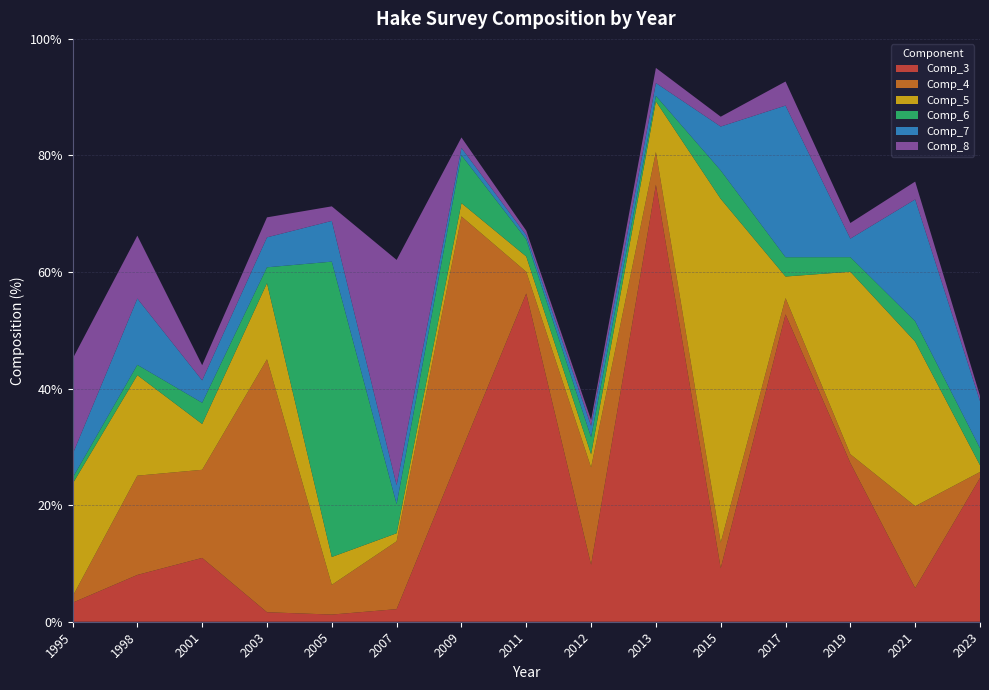

Reading right to left, what are all the values shown in this chart?

Comp_3: 24.7	5.8	27.2	52.7	9.2	75.0	9.8	56.3	29.3	2.2	1.2	1.6	10.9	8.0	3.3
Comp_4: 1.0	14.0	1.5	2.8	4.4	5.6	16.7	3.7	40.2	11.6	5.1	43.4	15.1	17.0	1.1
Comp_5: 1.2	28.2	31.3	3.7	59.0	8.7	2.3	2.6	2.3	1.4	4.8	13.1	7.9	17.2	19.3
Comp_6: 2.9	3.5	2.5	3.3	4.9	0.9	2.9	2.9	8.2	5.0	50.7	2.7	3.6	1.8	1.0
Comp_7: 8.1	20.9	3.2	26.0	7.5	2.2	1.9	0.7	1.2	3.2	7.0	5.1	3.8	11.4	4.0
Comp_8: 0.9	3.1	2.7	4.1	1.7	2.6	1.0	0.8	1.8	38.6	2.5	3.4	2.6	10.8	16.4